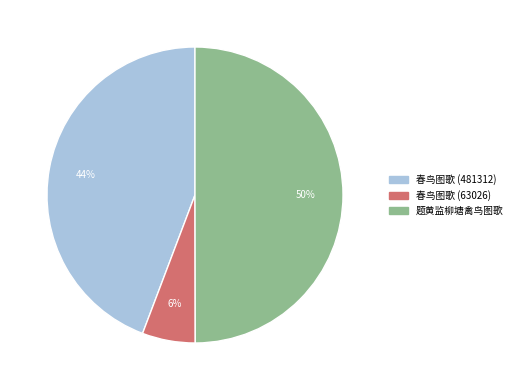

To the nearest percent, what portion does 题黄监柳塘禽鸟图歌 represent?

50%